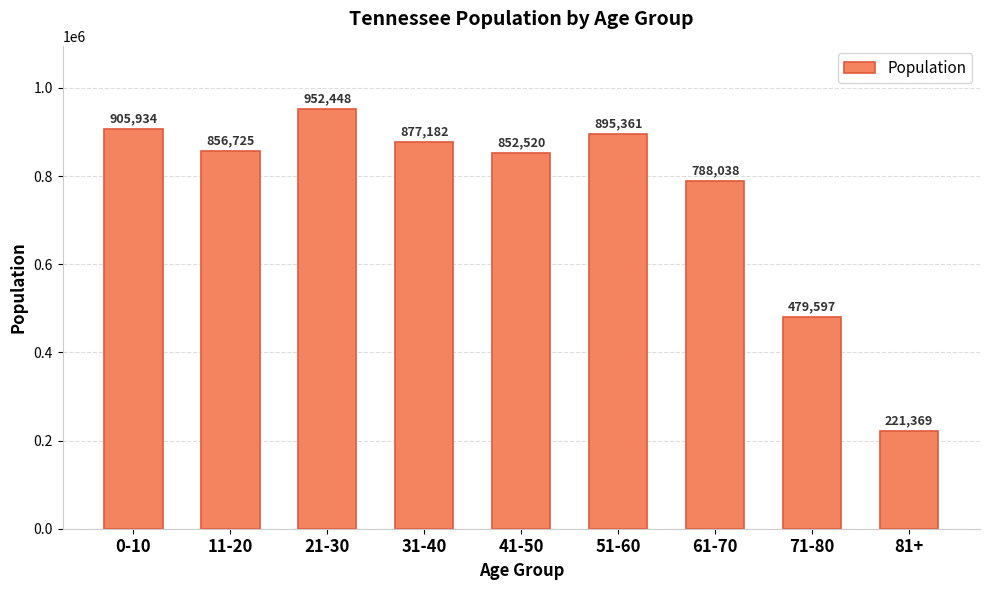

At which label does the data first exceed 856725?

0-10